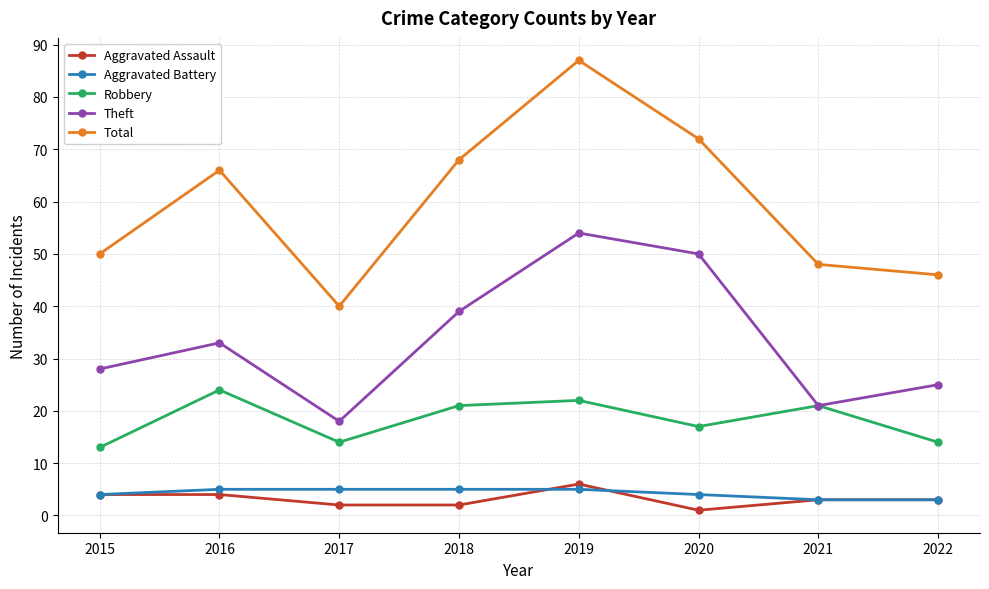

True or false: Total and Robbery cross at least once.

False